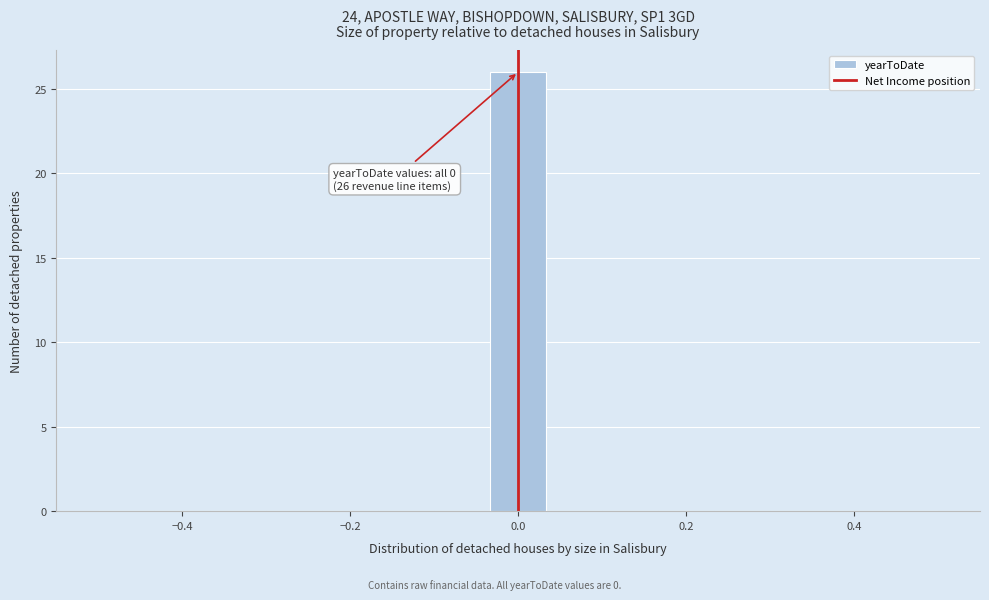

Around what value on the x-axis is the tallest bar? Give the approximate position of its centre, as read against the axis.

0.00